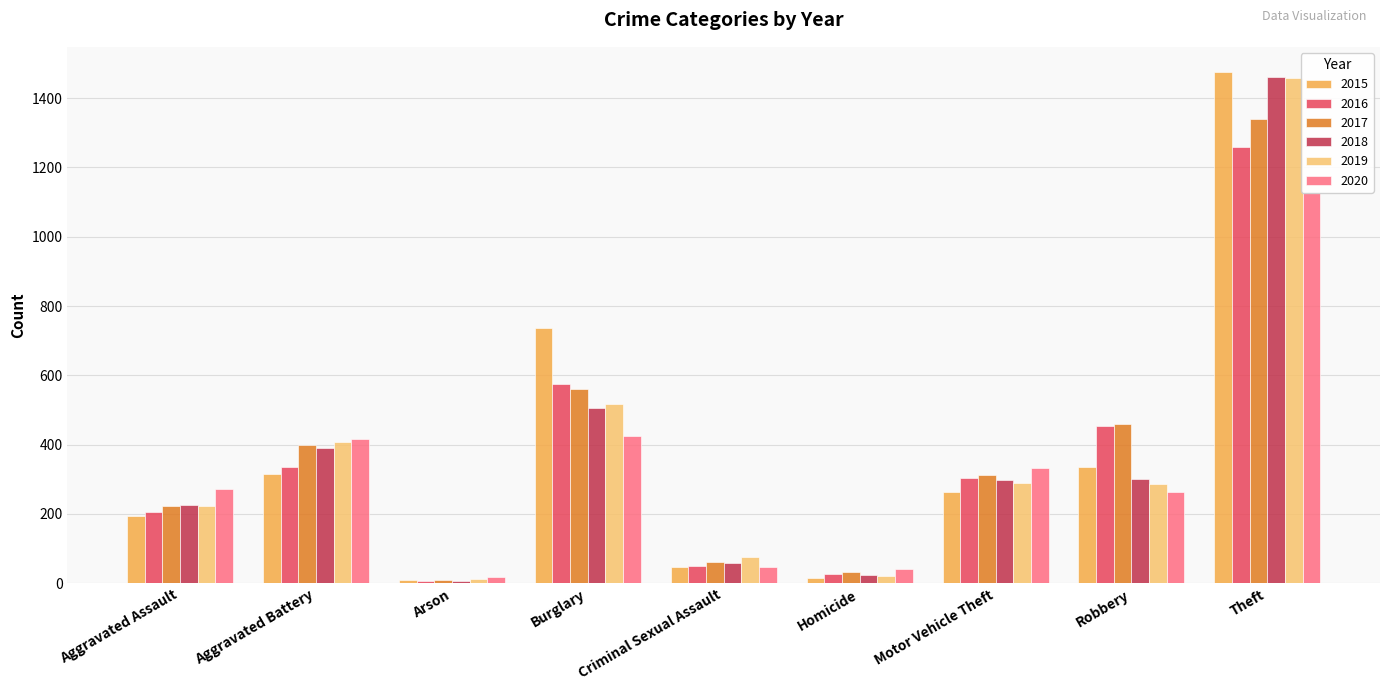

What is the maximum value shown in the chart?

1474